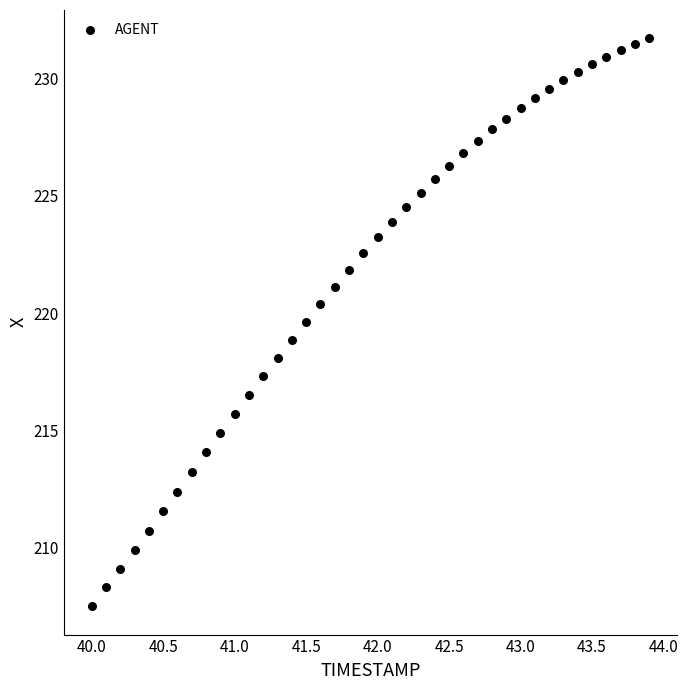

What is the range of X values (max minus min)?

3.9